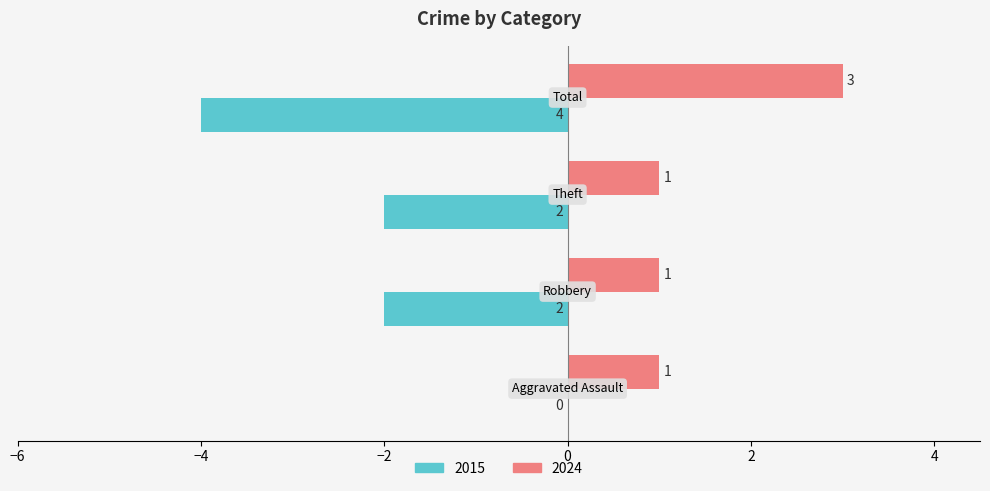

What is the maximum value shown in the chart?

3